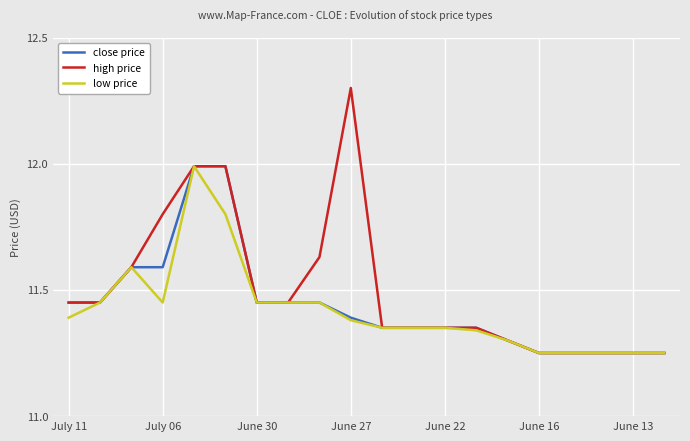

Which series has the largest range (max minus min)?

high price